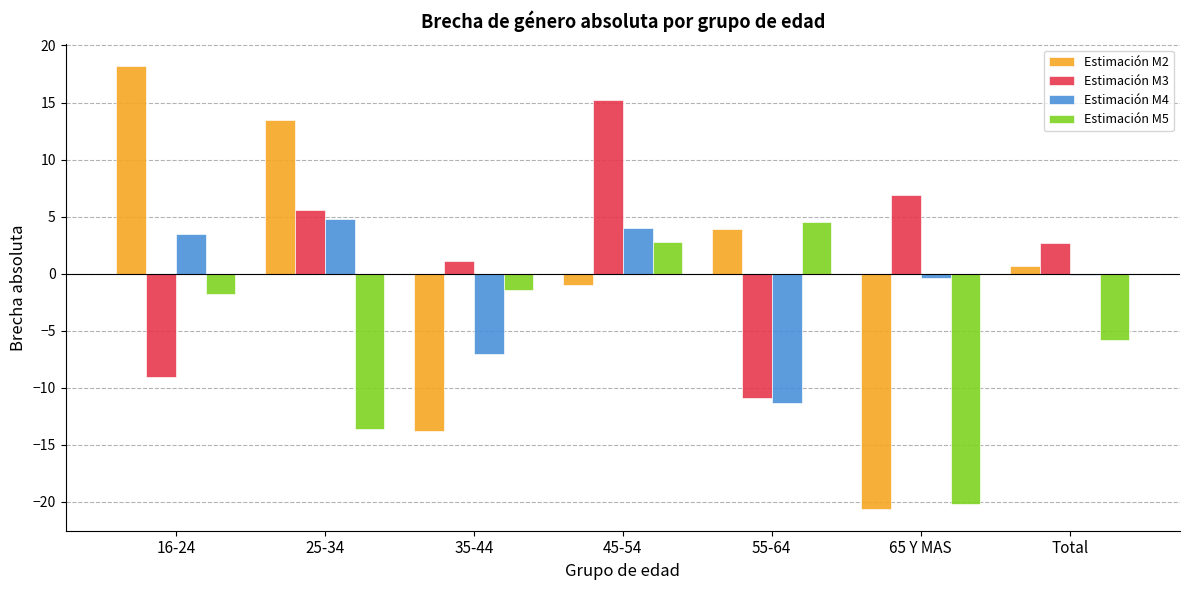

What is the highest value of the Estimación M2 series?

18.2